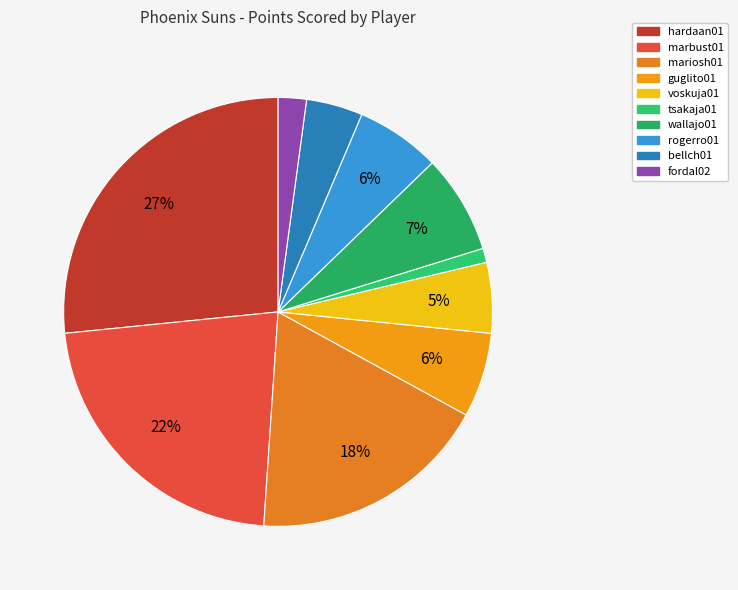

Which category has the biggest portion of the pie?

hardaan01